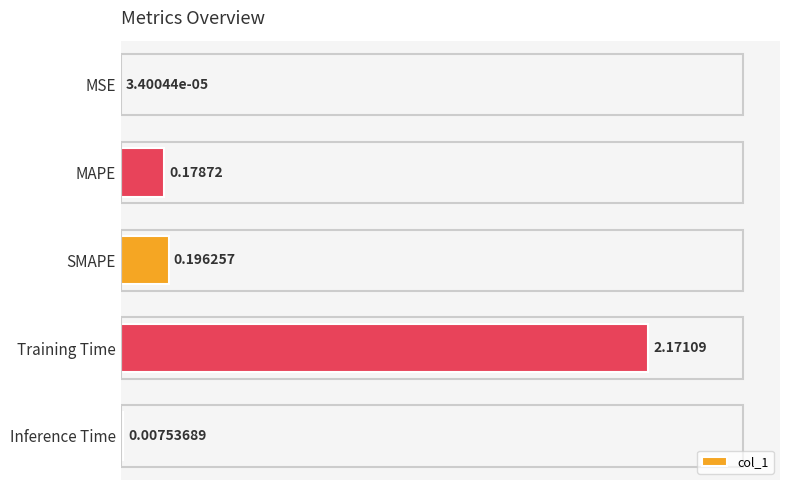

Which category has the highest value across all series?

Training Time